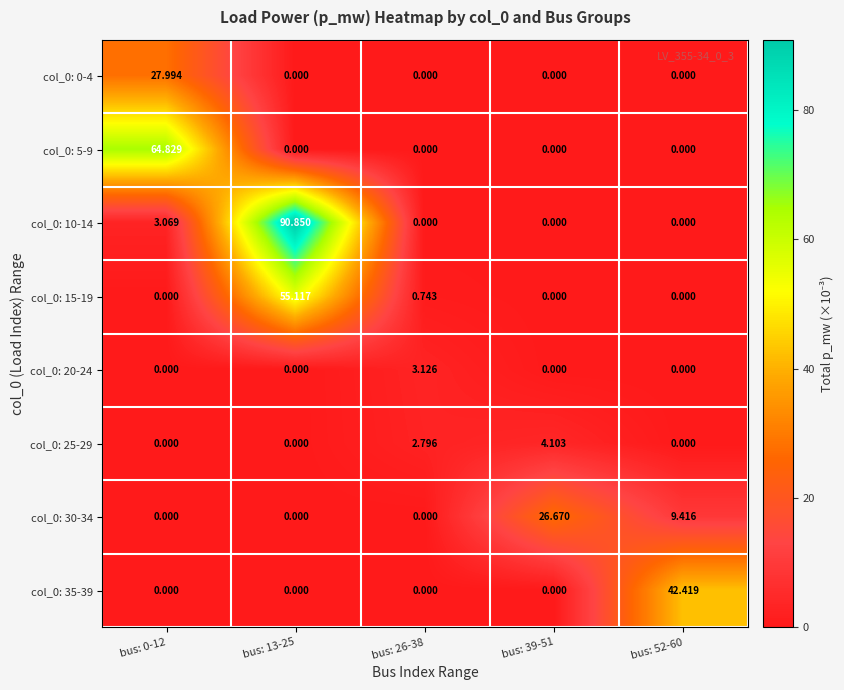

Which series has the largest total across all categories?

col_0: 10-14